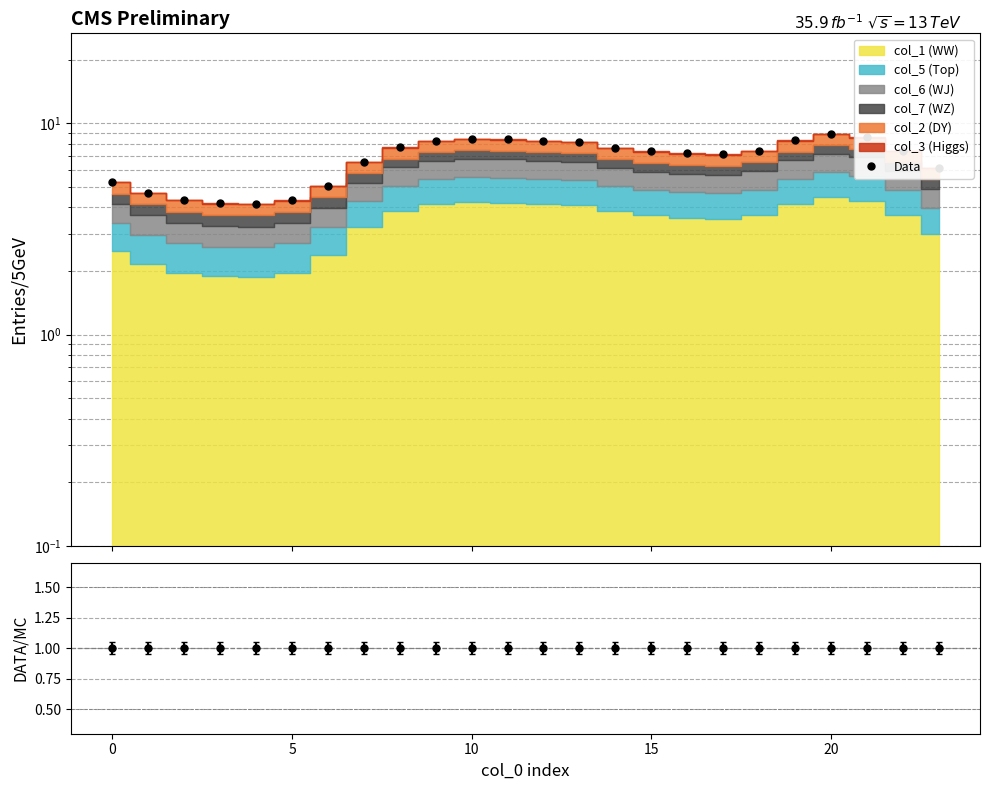

Reading right to left, what are all the values shown in this chart?

6.2	7.4	8.6	8.9	8.3	7.4	7.1	7.2	7.4	7.7	8.2	8.3	8.4	8.4	8.2	7.7	6.6	5.1	4.3	4.2	4.2	4.3	4.7	5.3